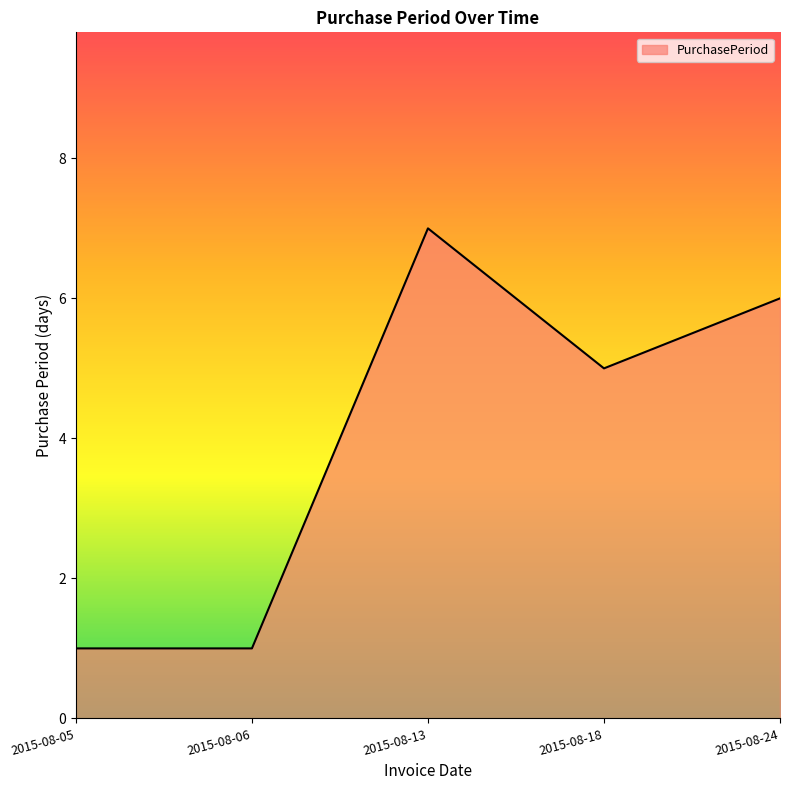

Reading right to left, transcribe all the data shown in this chart.

2015-08-24=6	2015-08-18=5	2015-08-13=7	2015-08-06=1	2015-08-05=1